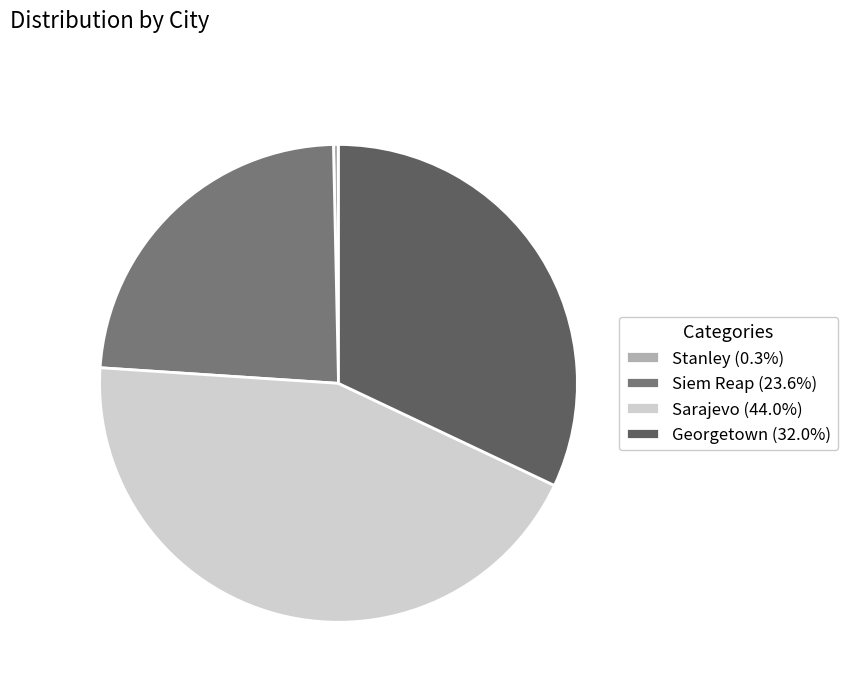

Which category has the biggest portion of the pie?

Sarajevo